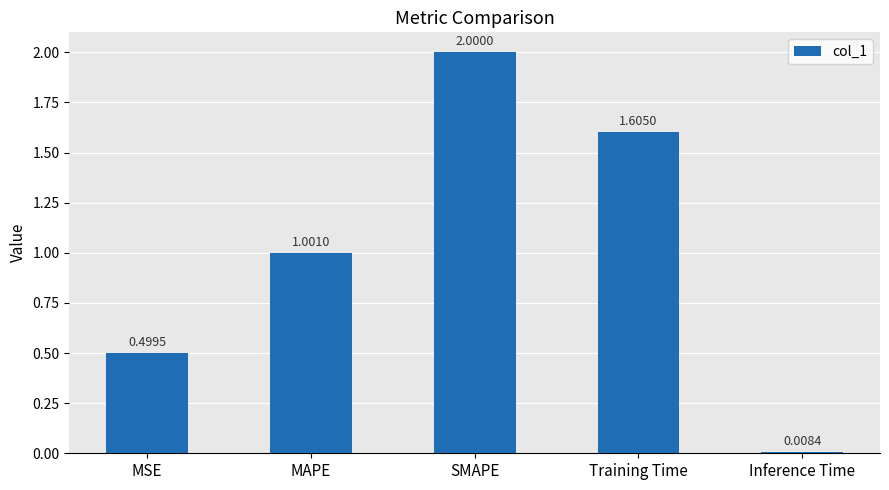

What is the ratio of the value at SMAPE to the value at MAPE?

2.0